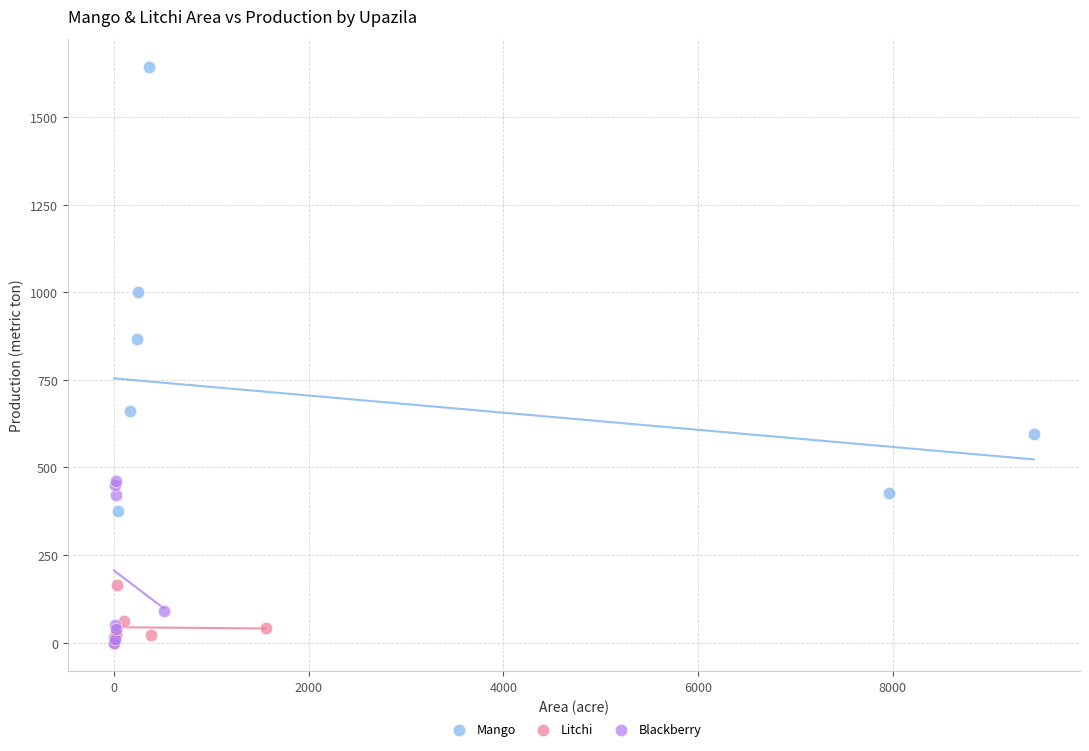

Which series has the widest spread of Y values?

Mango